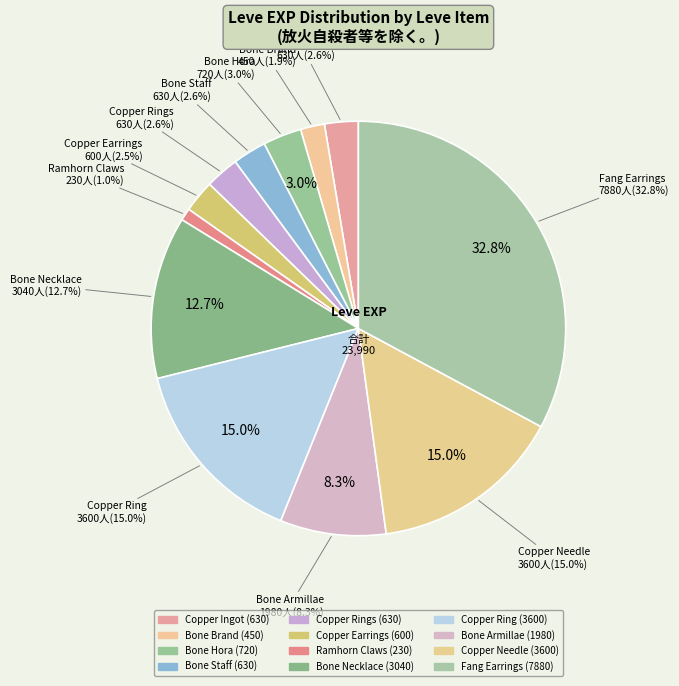

Which category has the biggest portion of the pie?

Fang Earrings